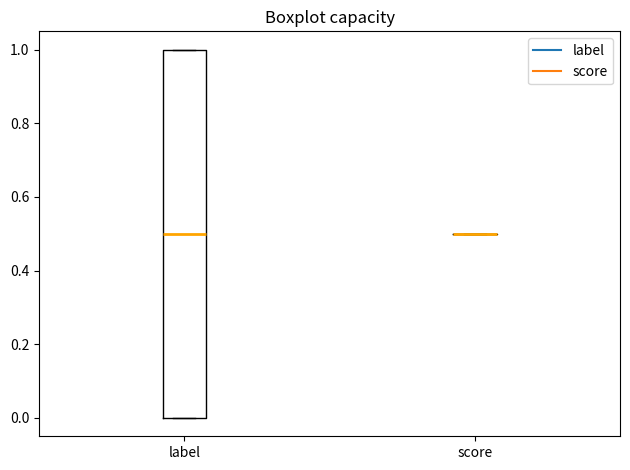

Comparing the boxes themselves (not the whiskers), which one is the tallest?

label